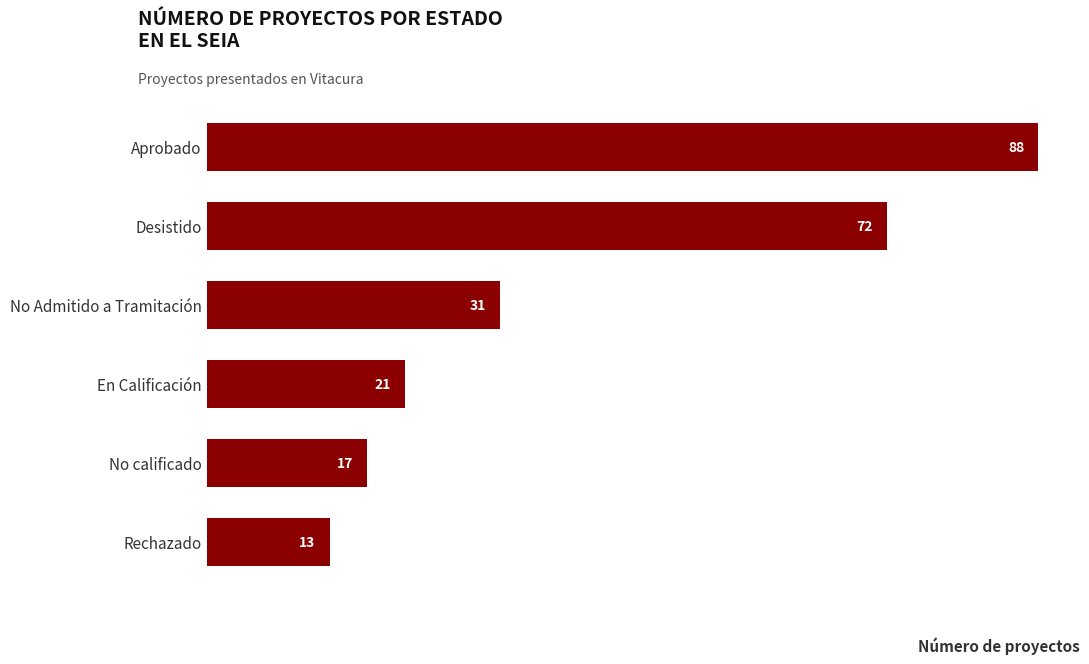

Which category has the highest value across all series?

Aprobado